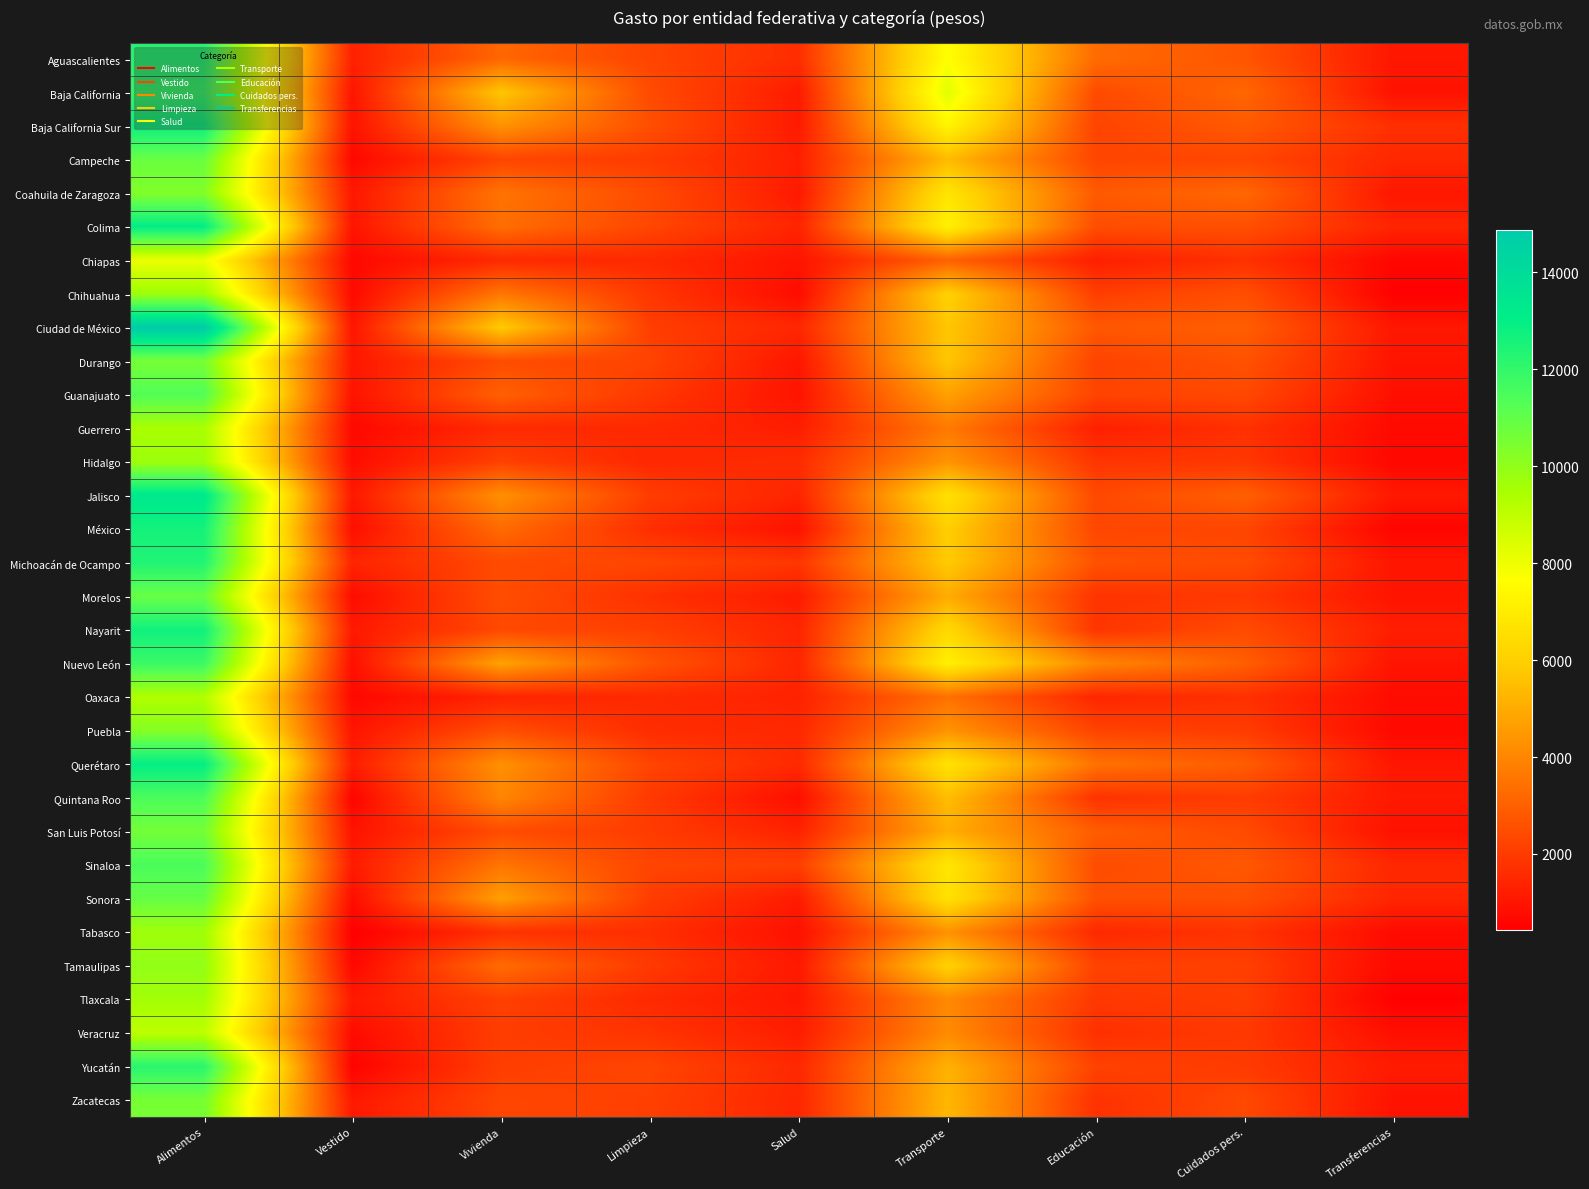

Which has a higher value, Alimentos or Transferencias?

Alimentos